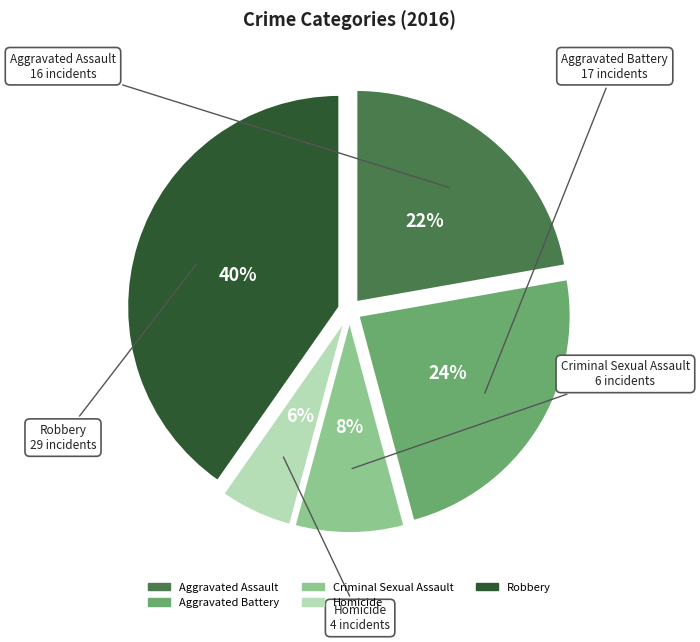

What is the largest slice in the pie chart?

Robbery